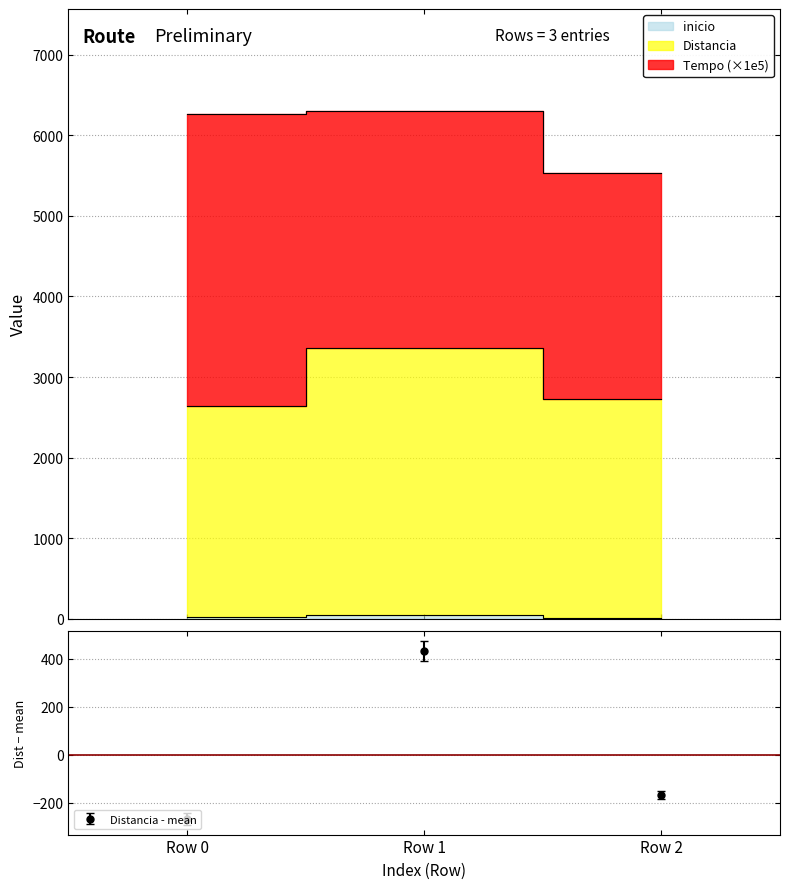

What is the highest value of the Distancia series?

432.3